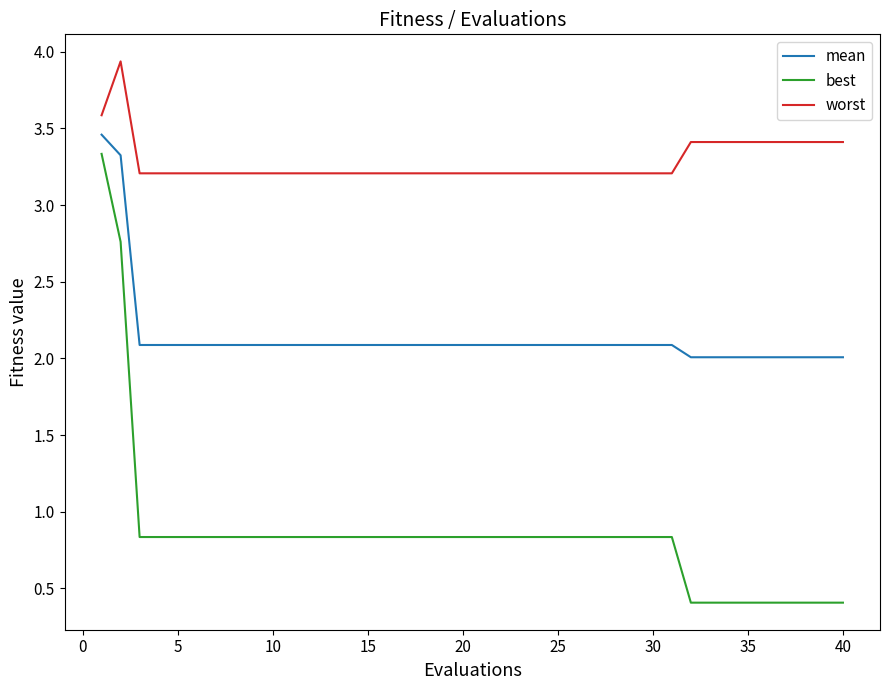

True or false: mean and worst intersect in this chart.

False